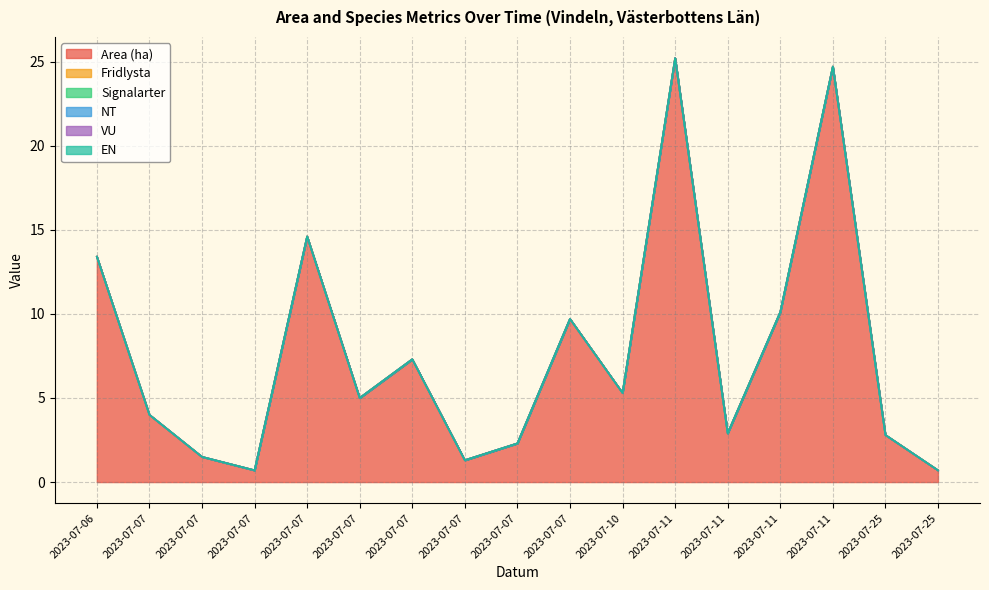

At which category is the sum across all series the highest?

2023-07-11